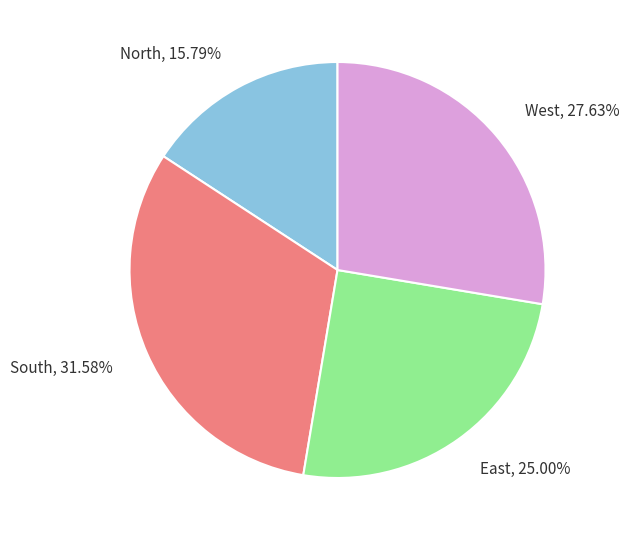

To the nearest percent, what is the difference between the largest and smallest slice percentages?

16%